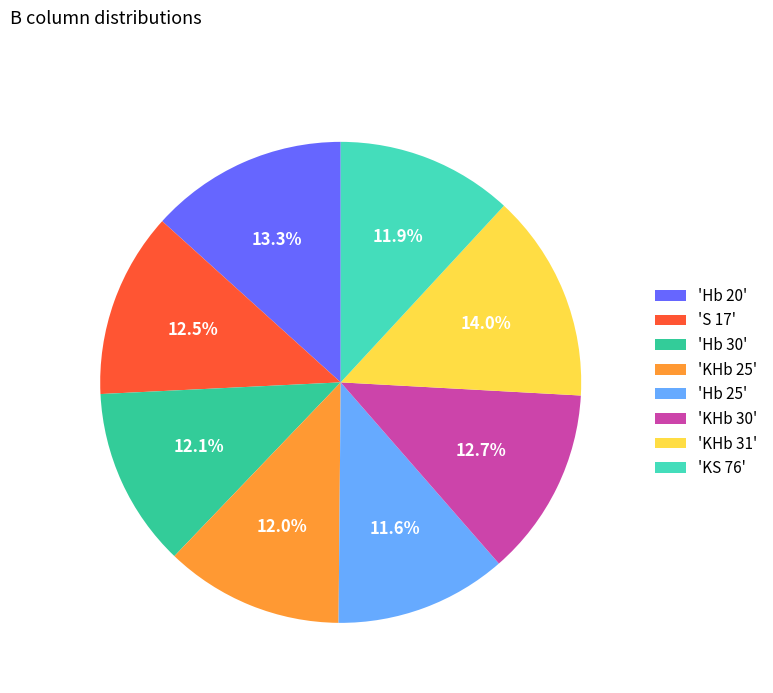

What percentage is NOT represented by 'S 17'?

87.5%